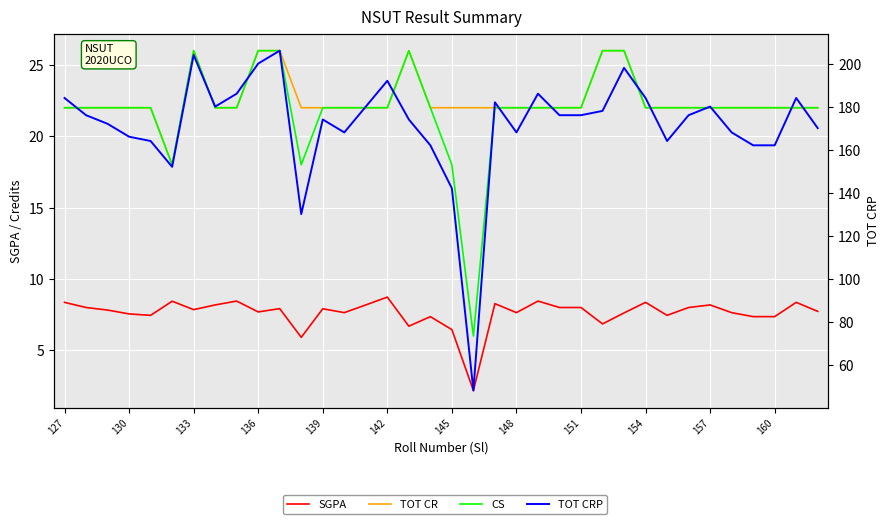

How many data points in TOT CR are less than 22?

1